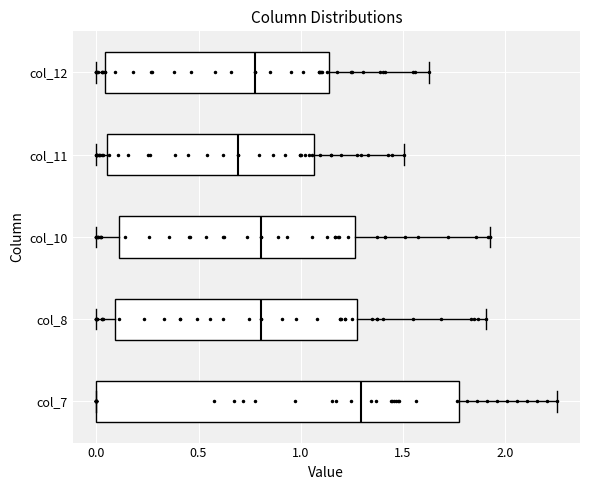

Where does the right whisker of the box for col_12 end on the x-axis? The values are not printed on the chart, so give them approximately, as read against the axis.

1.65